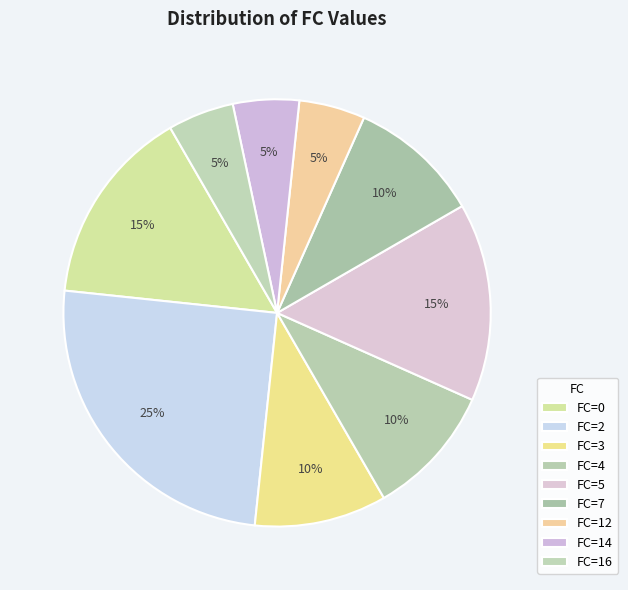

Count the number of slices in the pie.

9